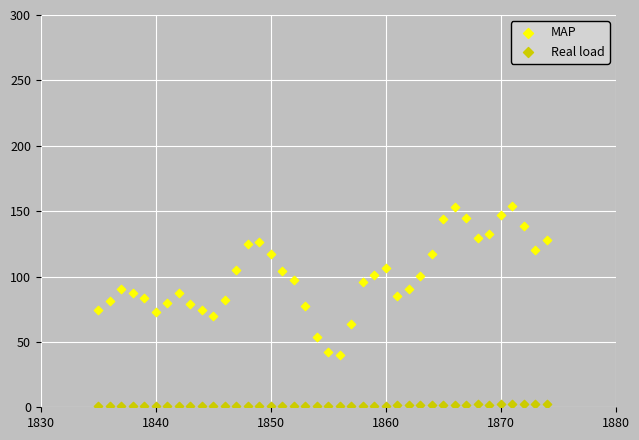

Across all data points, what is the range of X values (max minus min)?

39.0